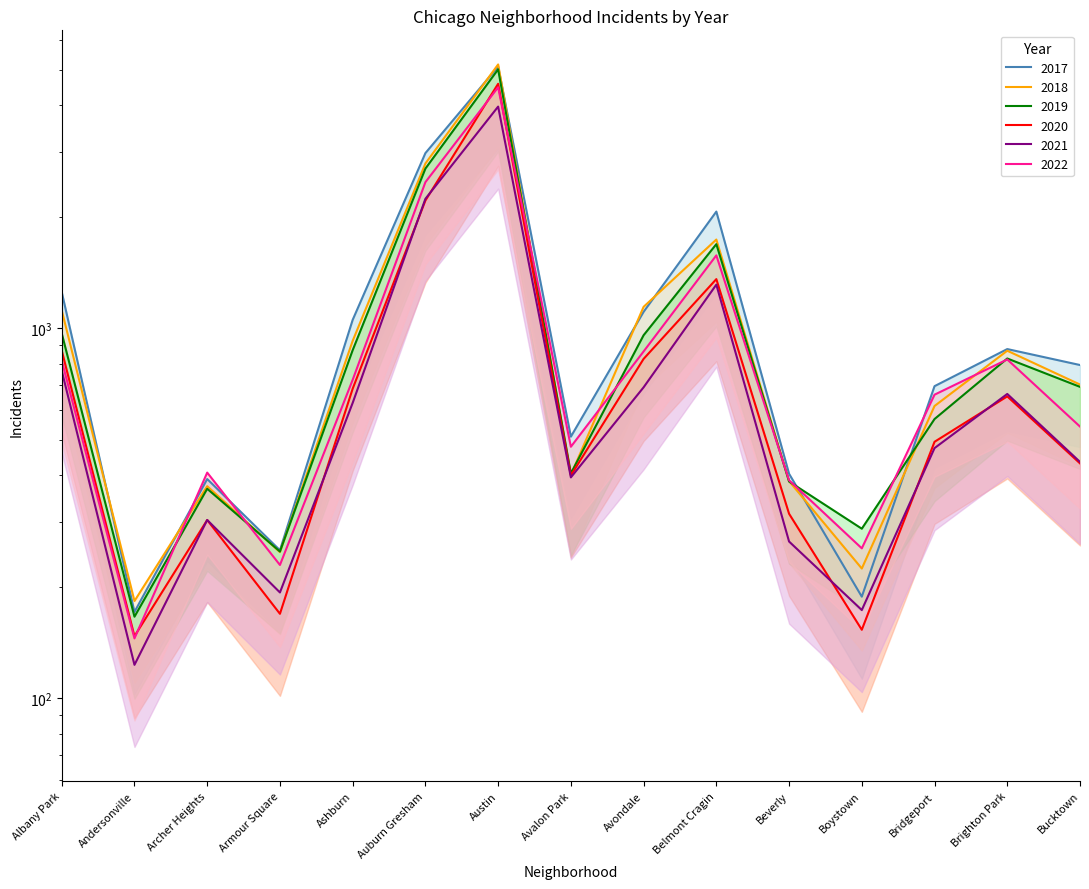

What is the sum of the 2018 values at Bucktown and Avalon Park?

1105